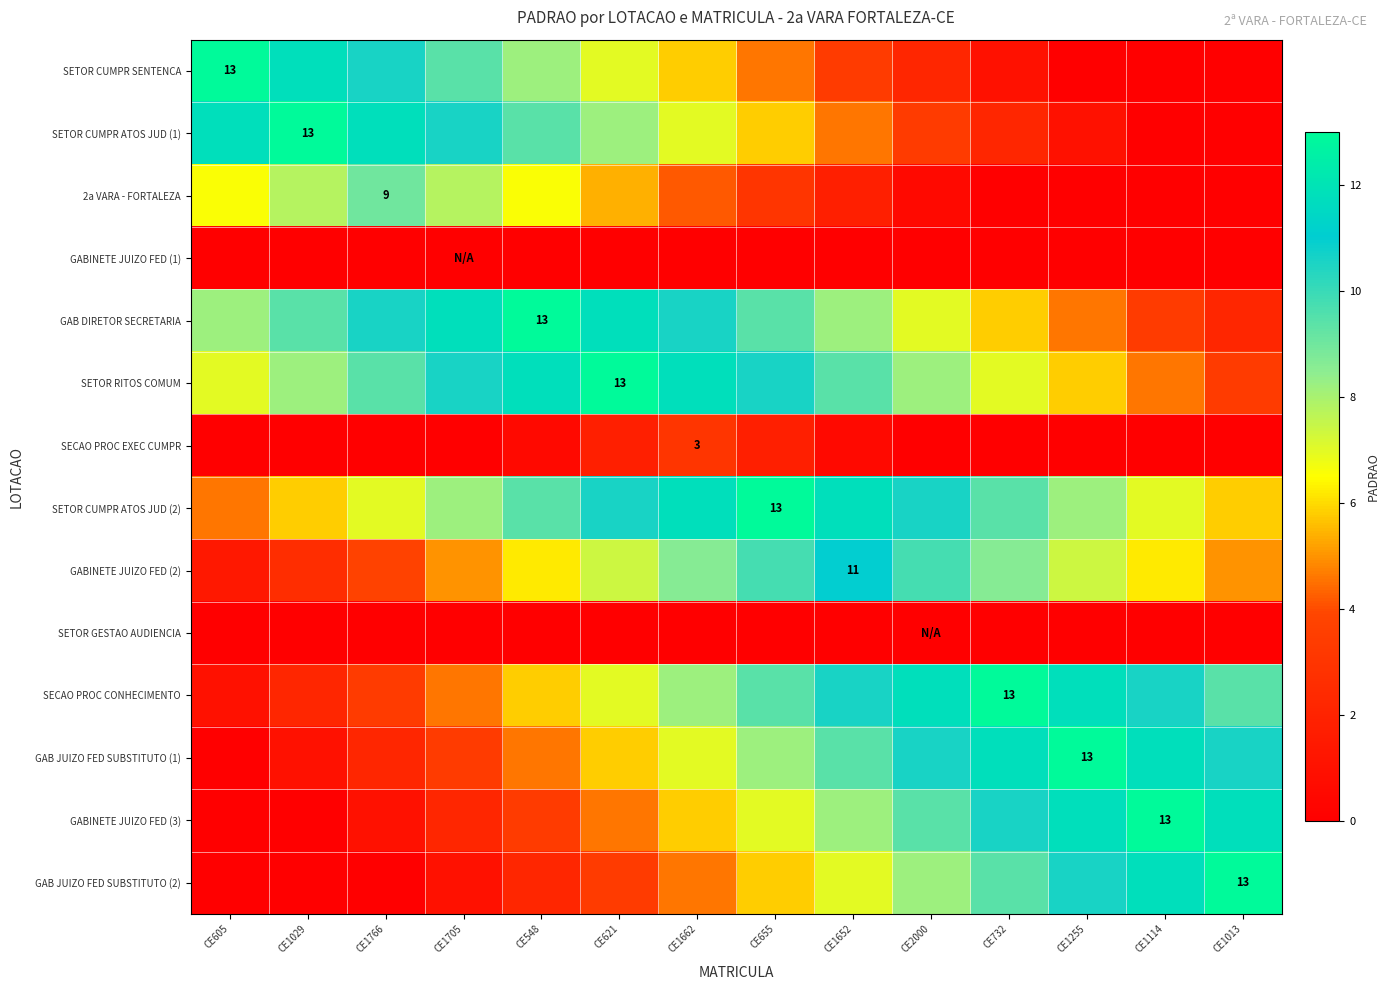

Which has a higher value, CE1652 or CE1029?

CE1029